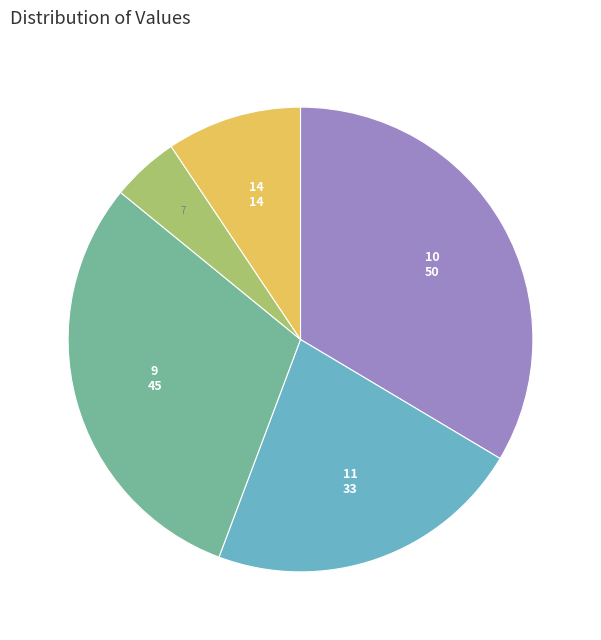

Does any single category account for the majority?

No